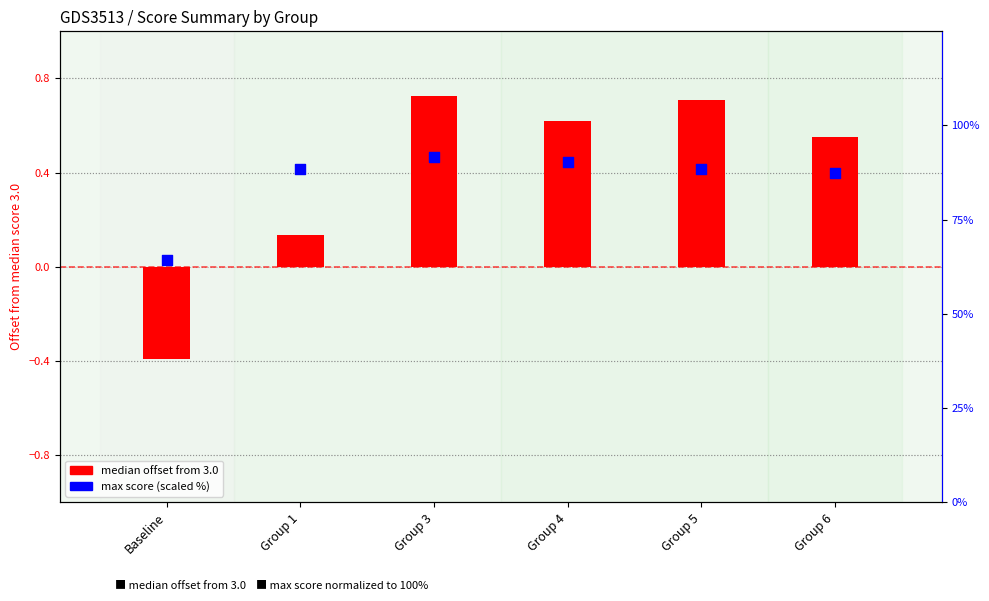

Which series reaches the minimum Y coordinate?

median offset from 3.0